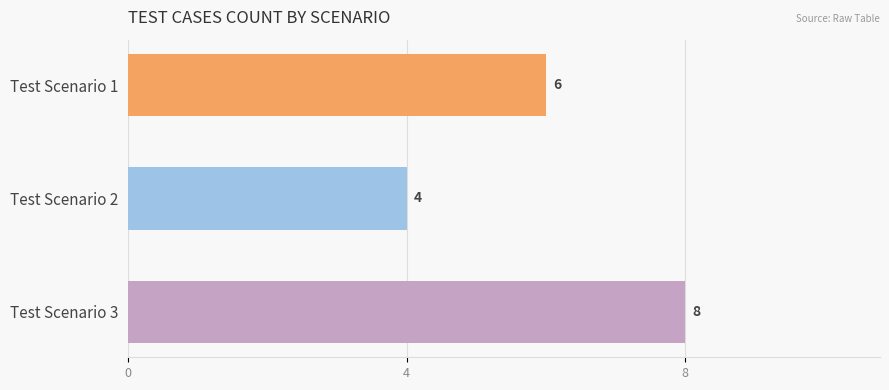

How many data points are less than 6?

1